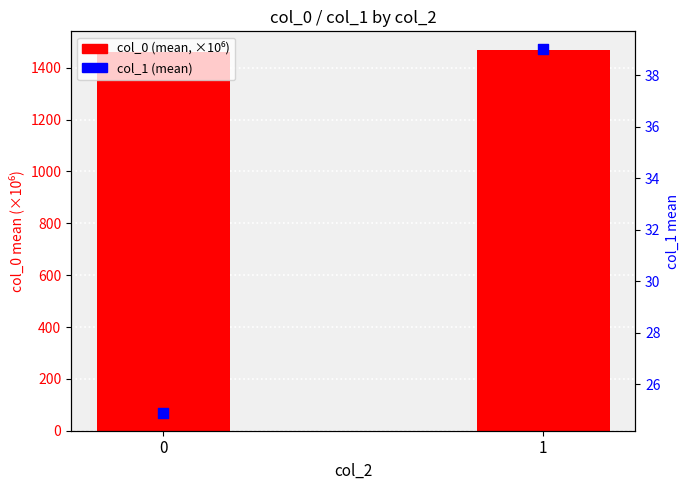

Which series has the largest Y range (max minus min)?

col_1 (mean)